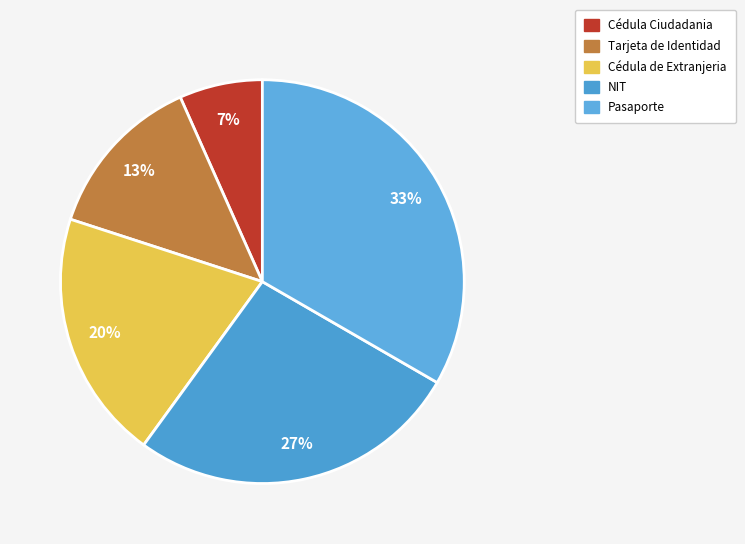

Which has a higher value, Cédula Ciudadania or Tarjeta de Identidad?

Tarjeta de Identidad